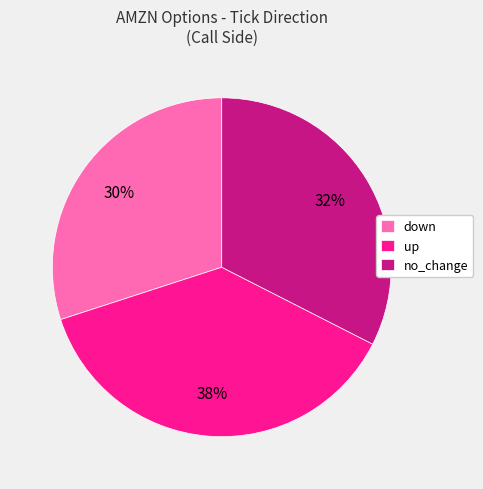

Which has a higher value, down or no_change?

no_change